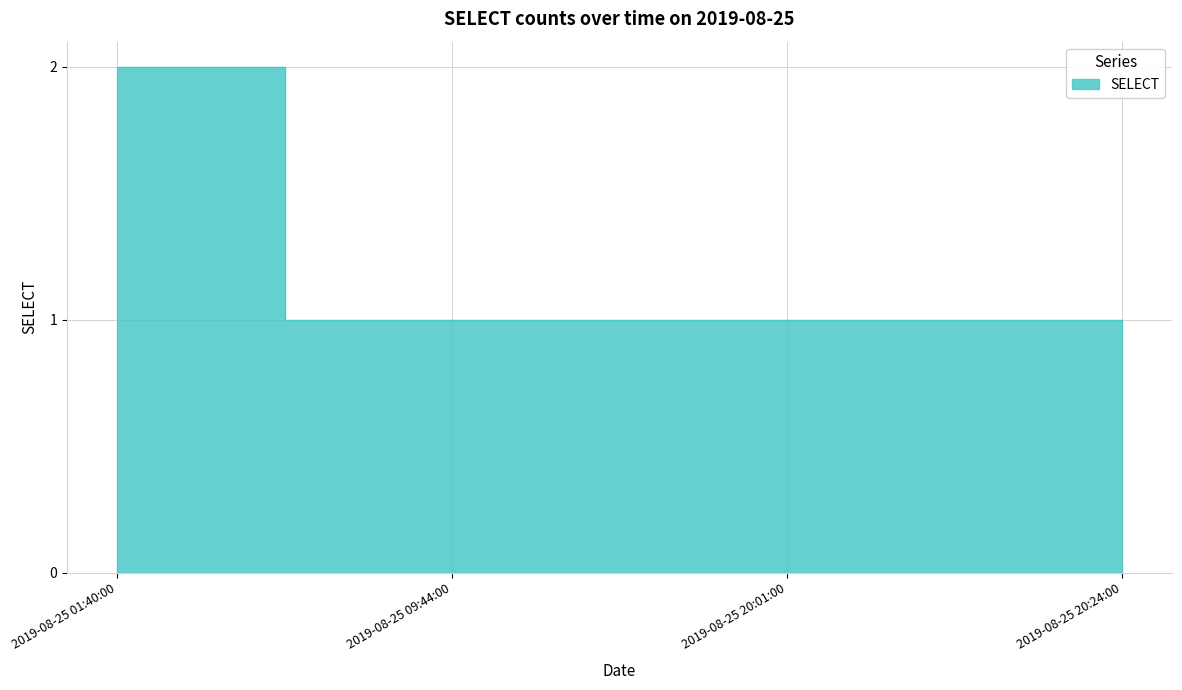

Does the chart display data point markers on the line(s)?

No